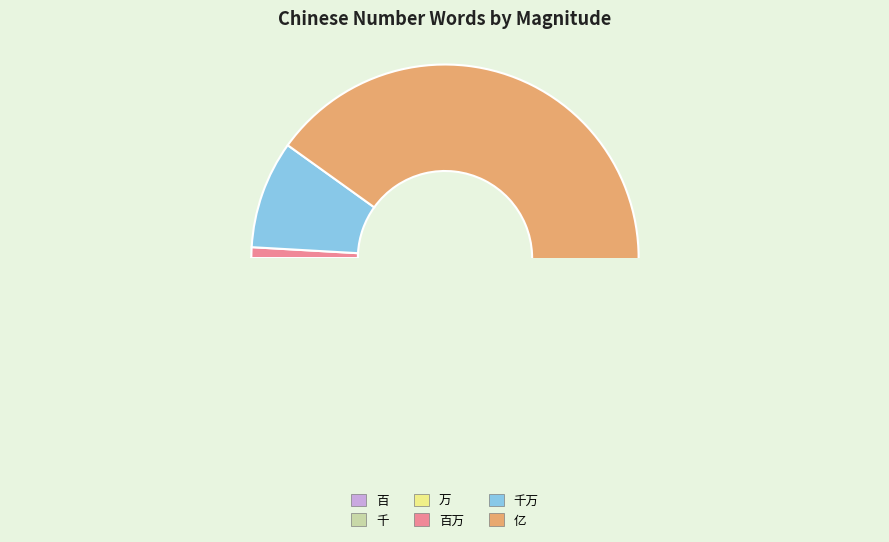

The 百万 slice represents 1% of the pie. True or false?

True